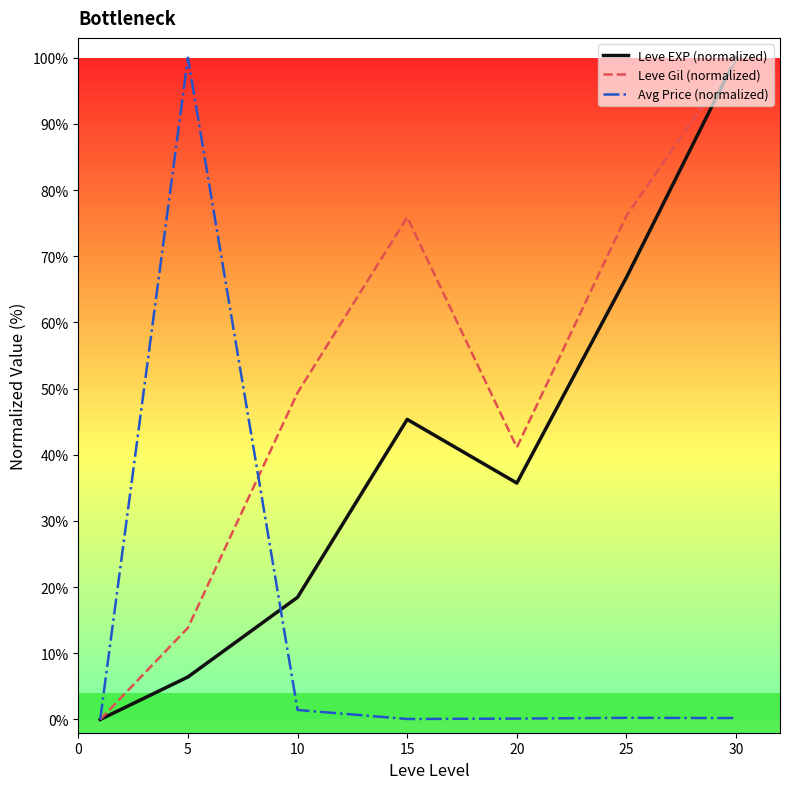

What is the greatest value displayed?

100.0